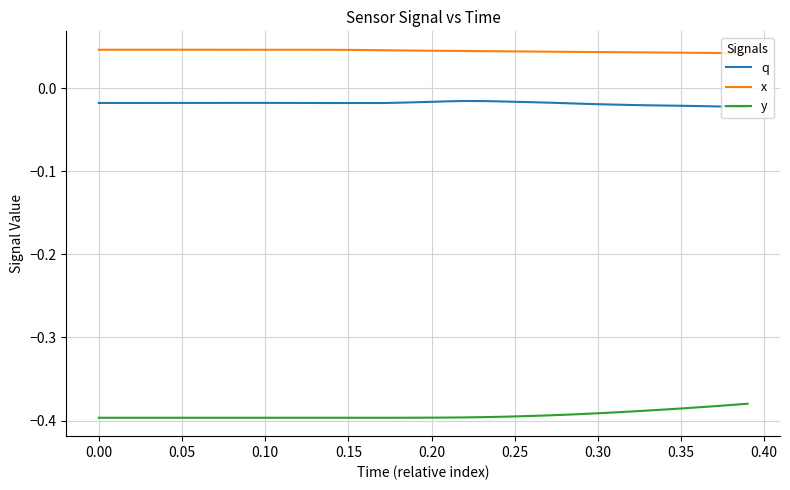

True or false: q and x cross at least once.

False